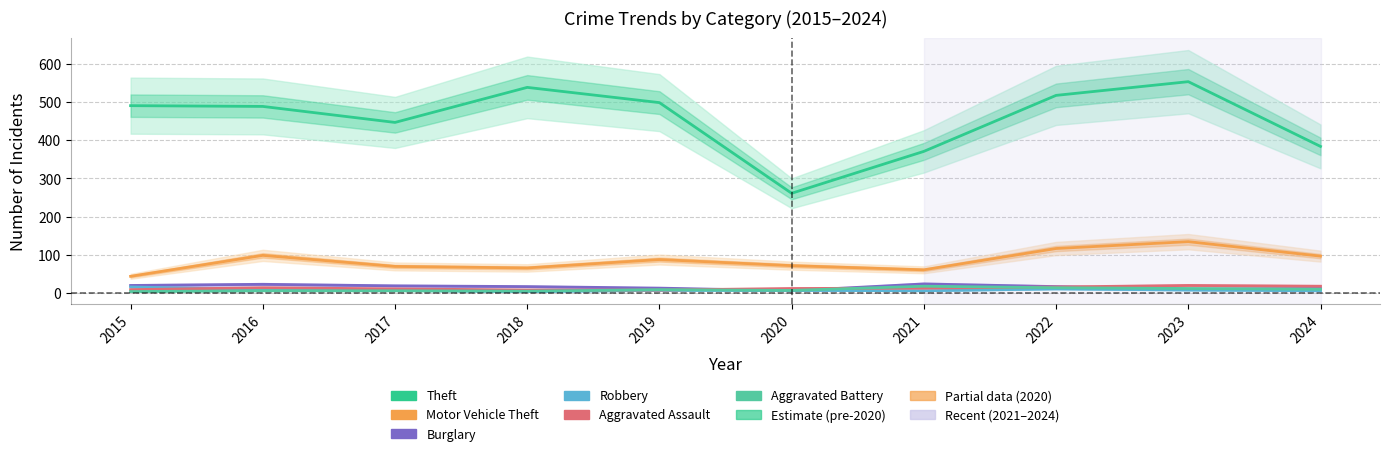

Between which two adjacent categories do Aggravated Battery and Aggravated Assault first intersect?

2018 and 2019